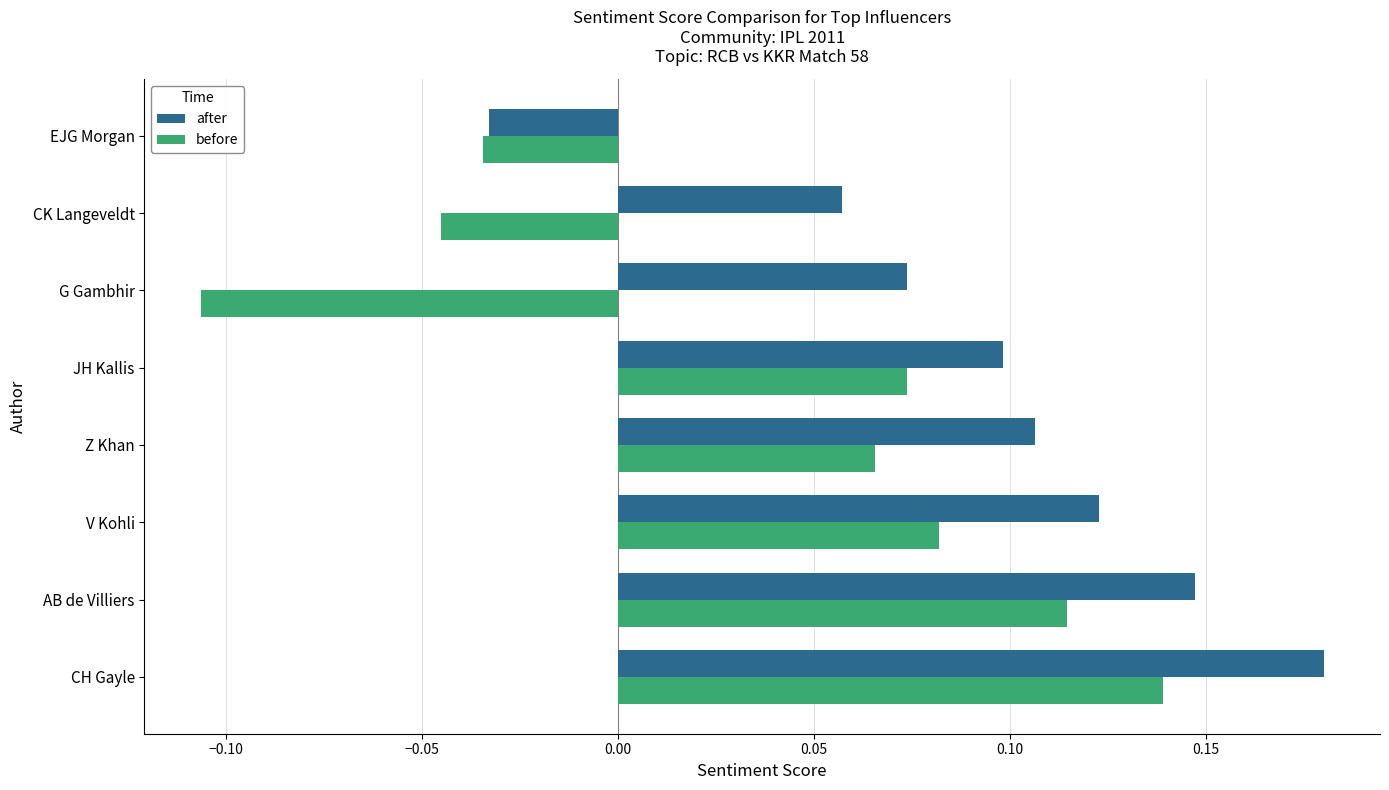

List the series in order of their peak value, lowest first.

before, after